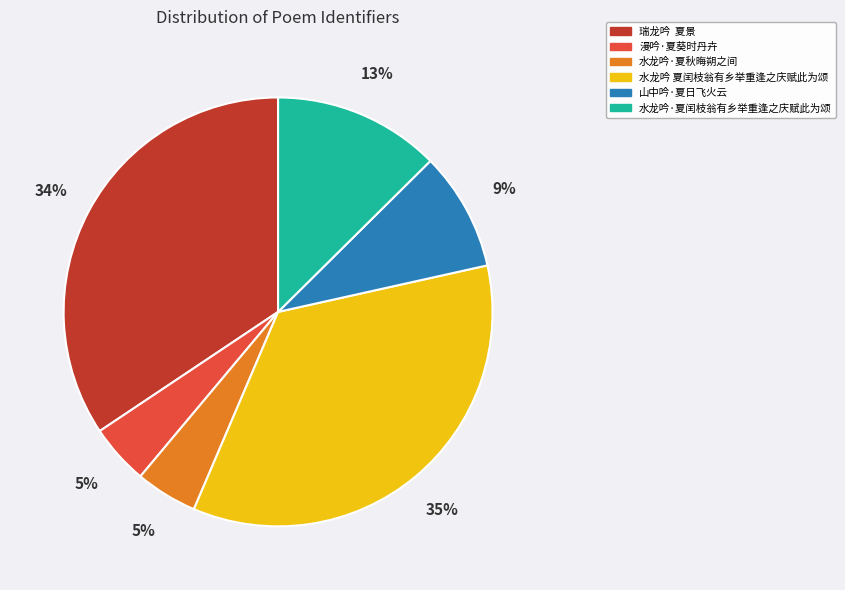

To the nearest percent, what is the difference between the largest and smallest slice percentages?

30%